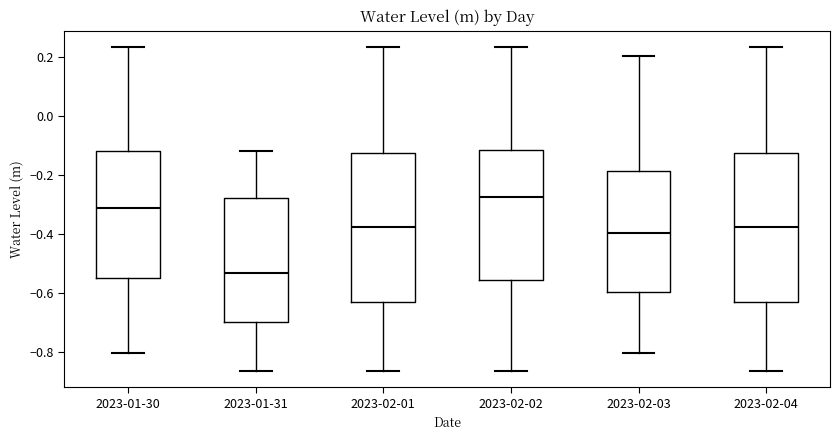

Reading left to right, read every box against the y-axis: the position of its median line, the range the box covers, and the ends of its whiskers. The values are not printed on the chart, so give them approximately, as read against the axis.

2023-01-30: median -0.32, box -0.56 to -0.12, whiskers -0.80 to 0.24
2023-01-31: median -0.54, box -0.70 to -0.28, whiskers -0.86 to -0.12
2023-02-01: median -0.38, box -0.64 to -0.12, whiskers -0.86 to 0.24
2023-02-02: median -0.28, box -0.56 to -0.12, whiskers -0.86 to 0.24
2023-02-03: median -0.40, box -0.60 to -0.18, whiskers -0.80 to 0.20
2023-02-04: median -0.38, box -0.64 to -0.12, whiskers -0.86 to 0.24